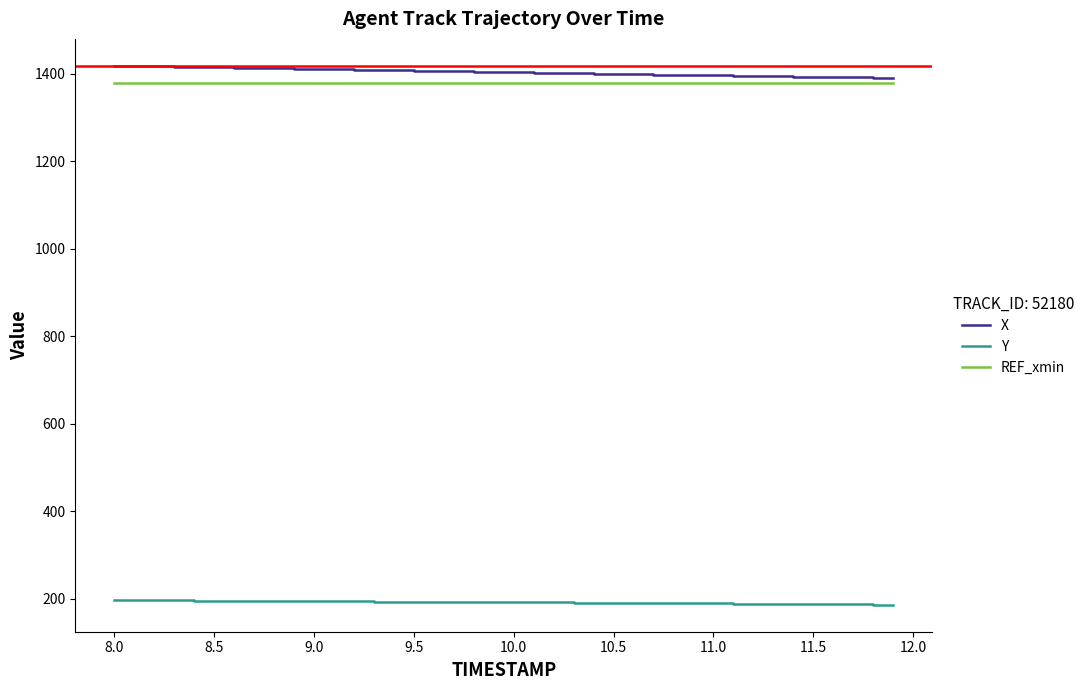

What is the lowest value of the Y series?

186.3